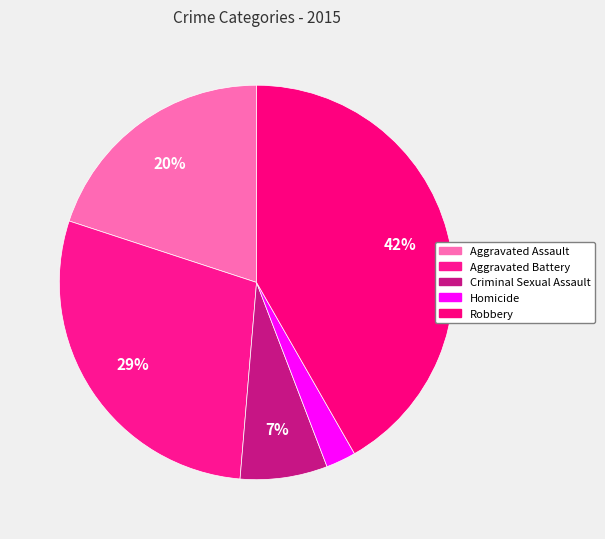

To the nearest percent, what is the combined percentage of Criminal Sexual Assault and Robbery?

49%